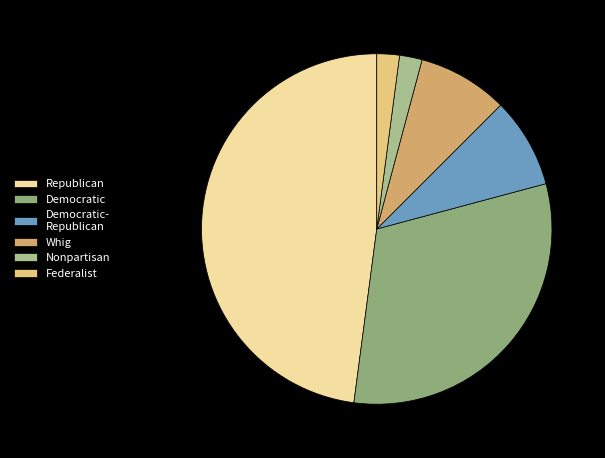

How many segments does this pie chart have?

6